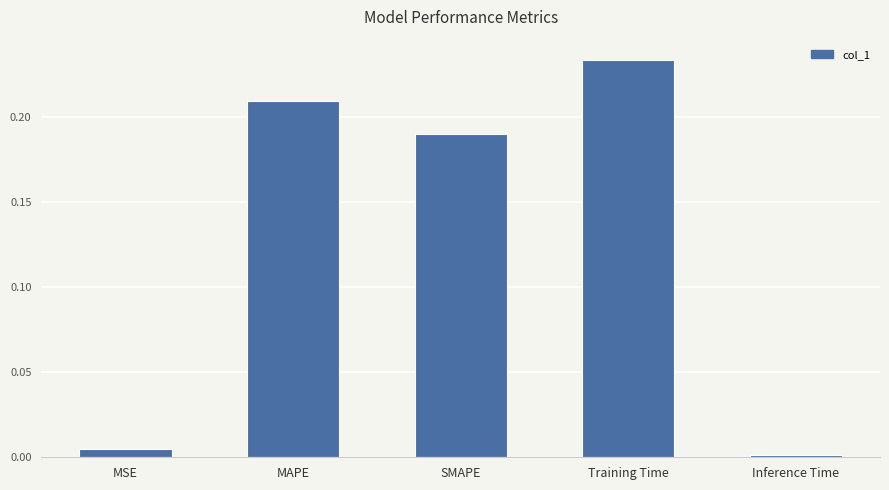

Count the number of categories in the chart.

5